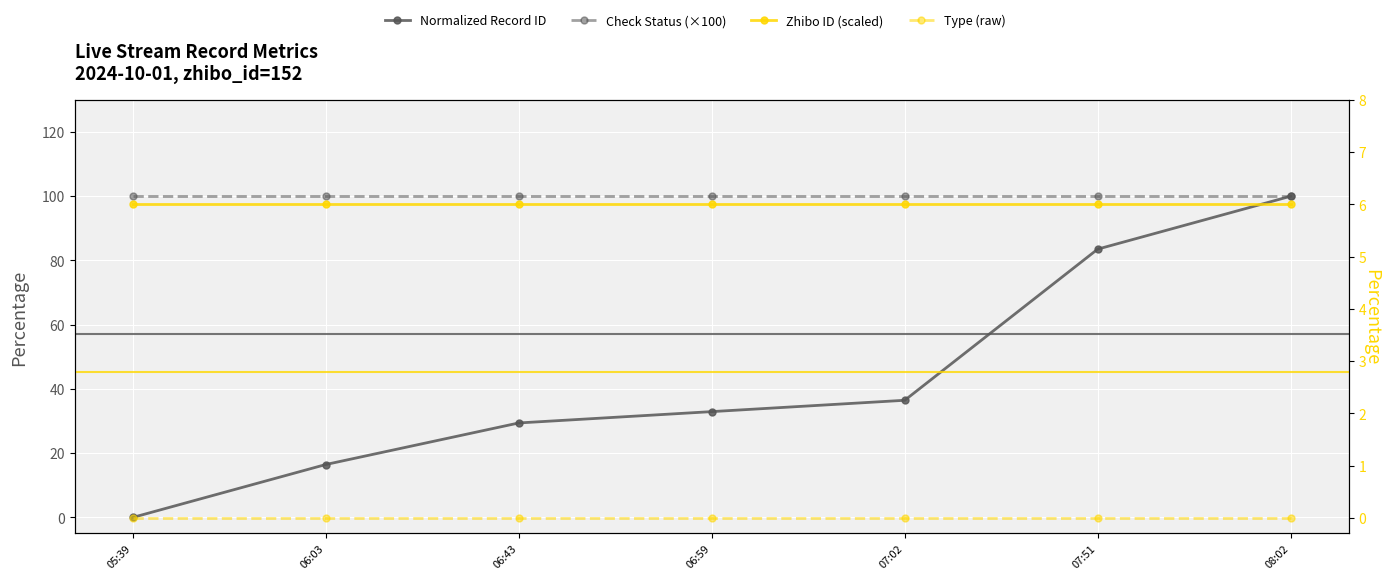

True or false: Check Status (×100) has a value of 100.0 at 07:02.

True